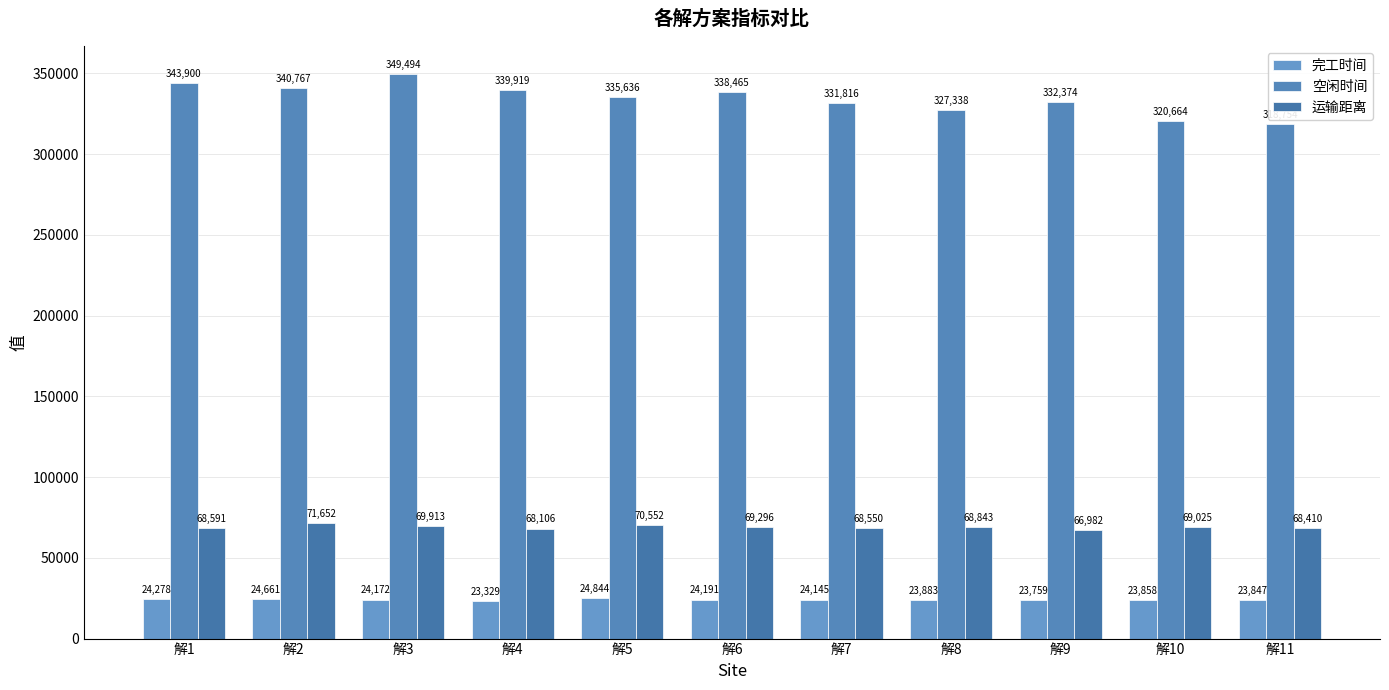

The value of 空闲时间 at 解3 is 349493.8. True or false?

True